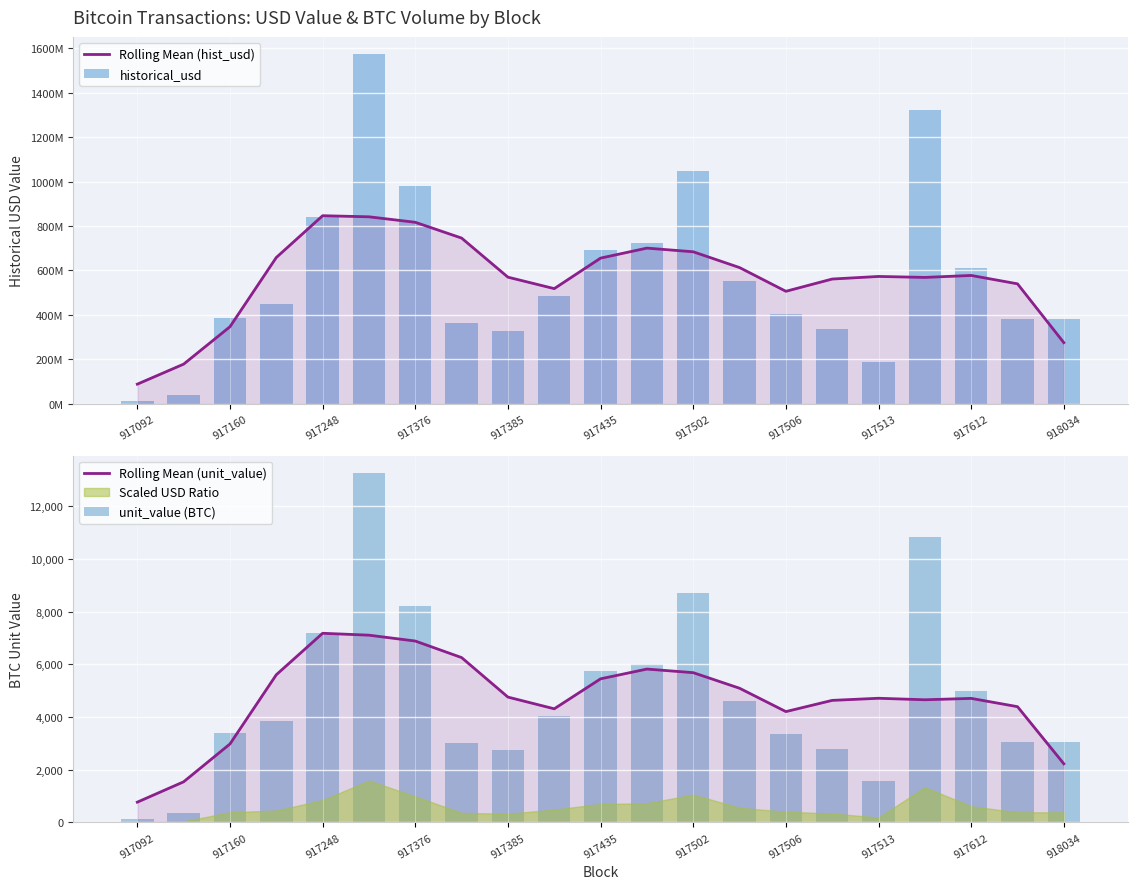

Is the value of Rolling Mean (hist_usd) at 917435 greater than the value of unit_value (BTC) at 917513?

Yes